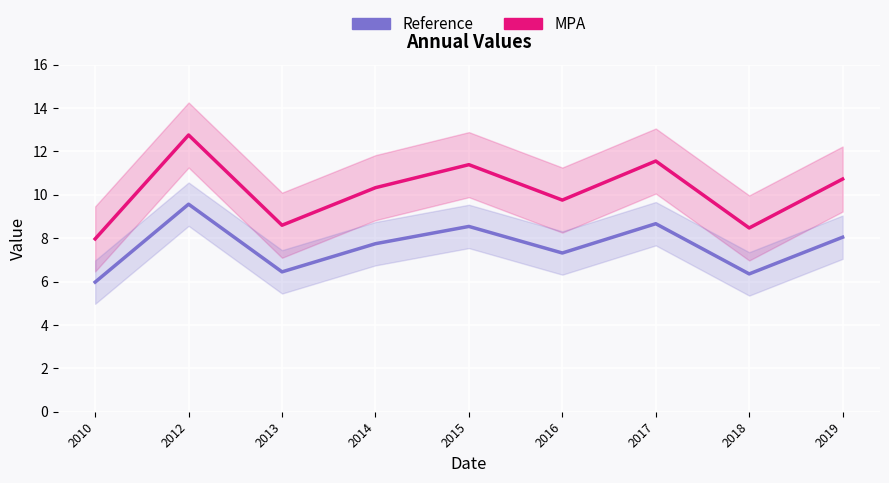

Which series has the largest total across all categories?

MPA